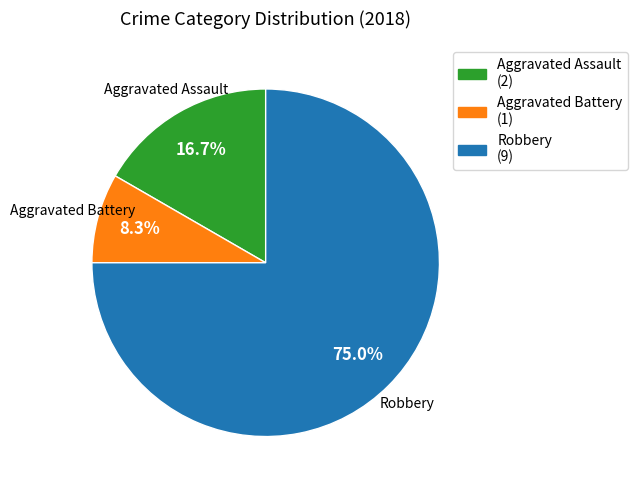

What is the smallest slice in the pie chart?

Aggravated Battery